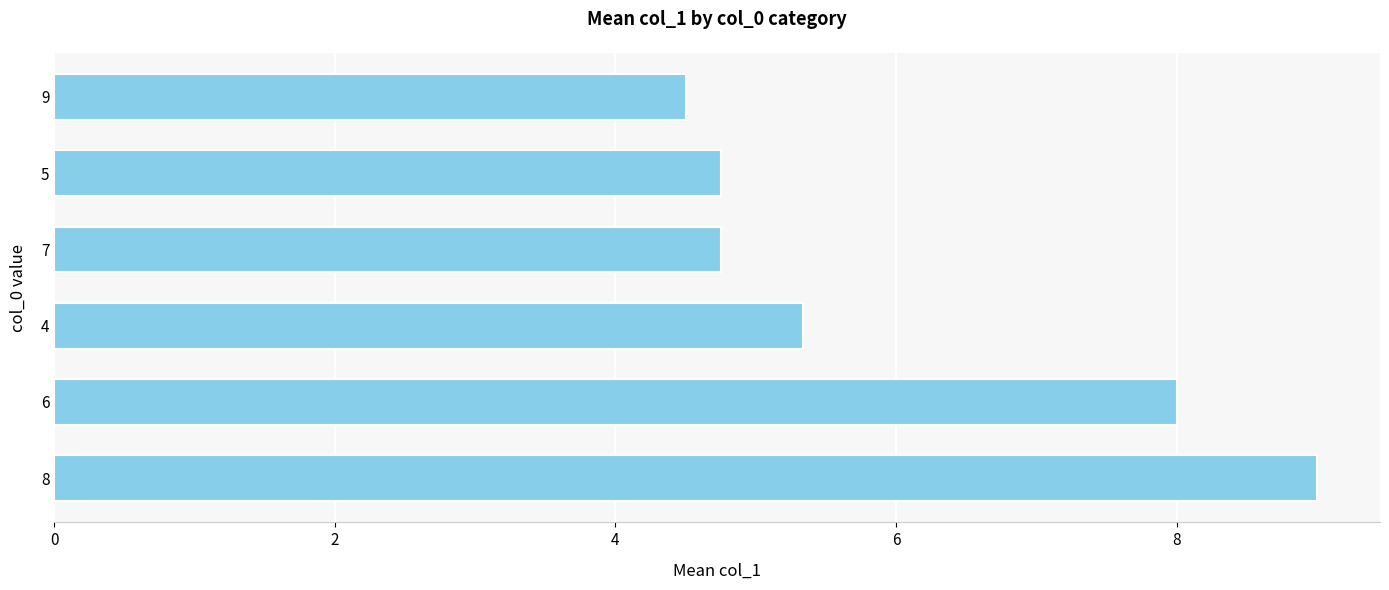

True or false: the data shows 9.1 at 4.

False